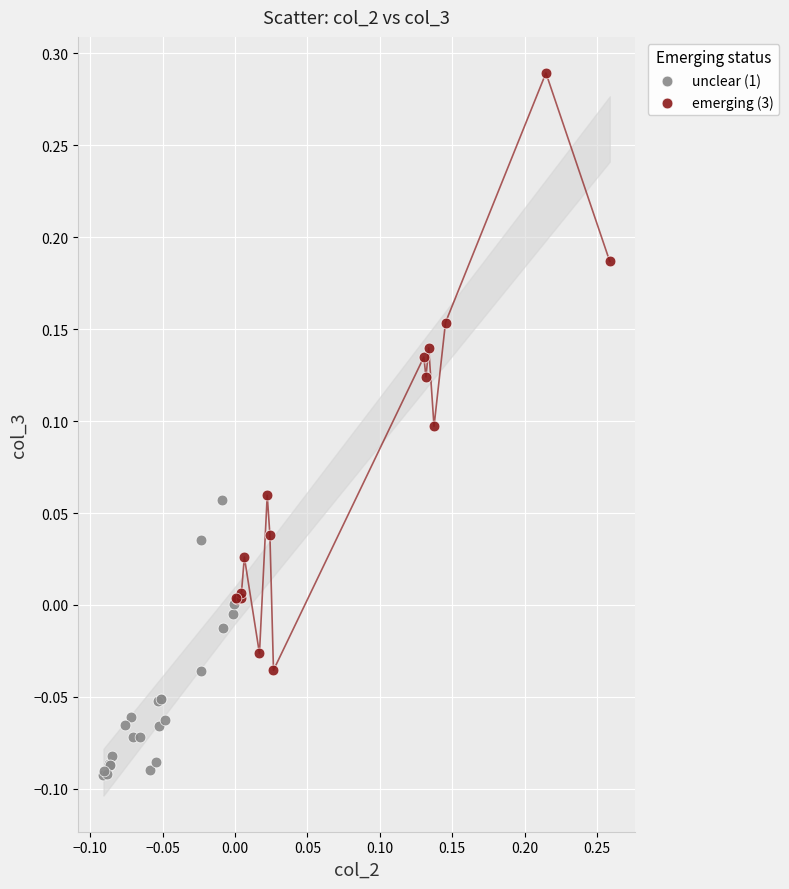

Which series contains the highest Y value?

emerging (3)